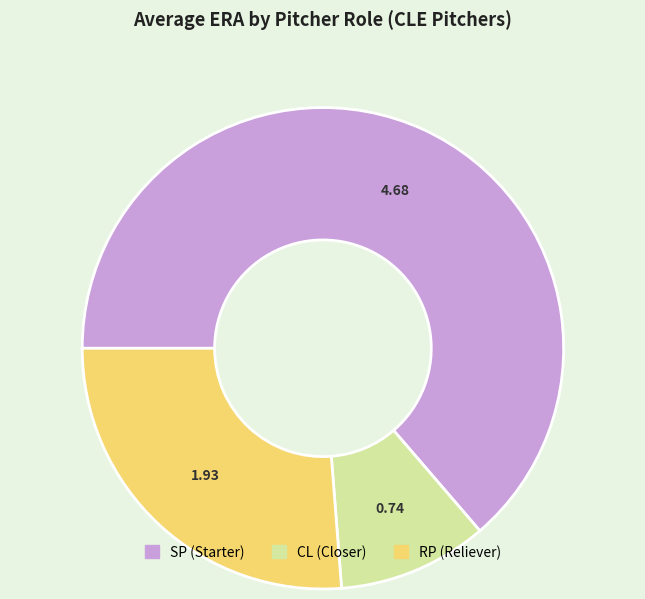

How many slices are in this pie chart?

3